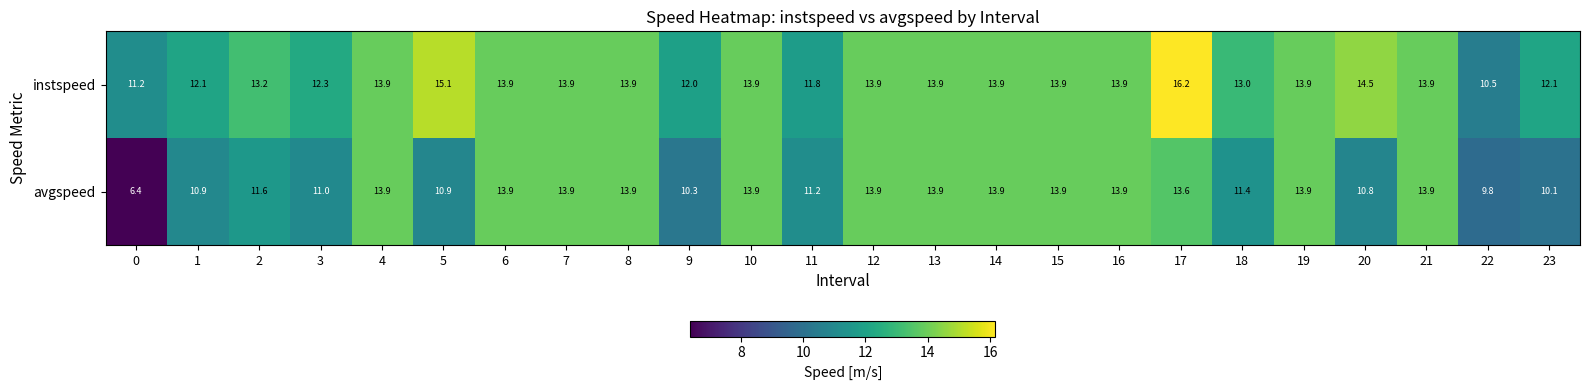

What is the average value of the instspeed series?

13.4